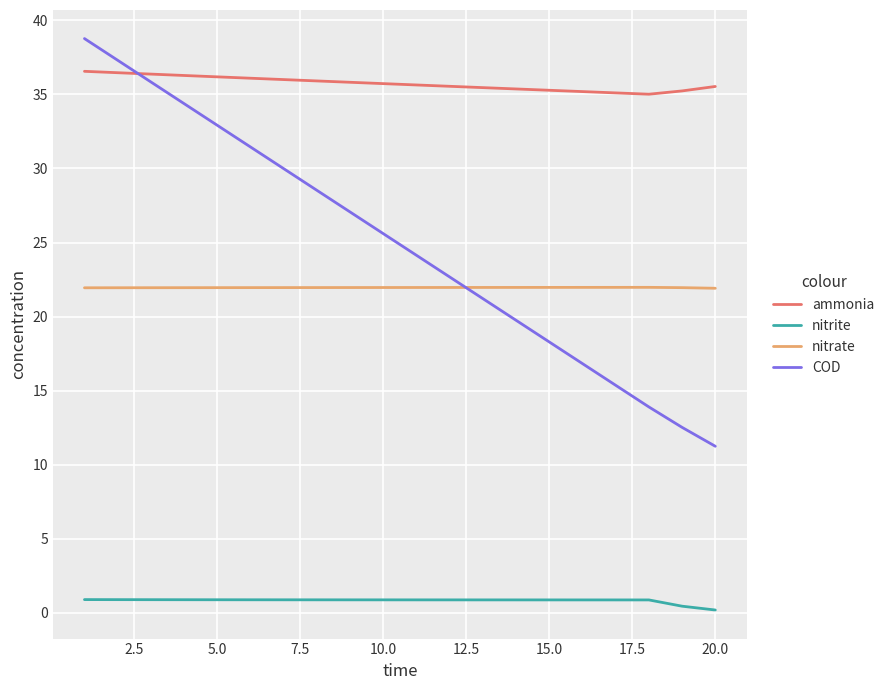

How many categories are shown in the chart?

20